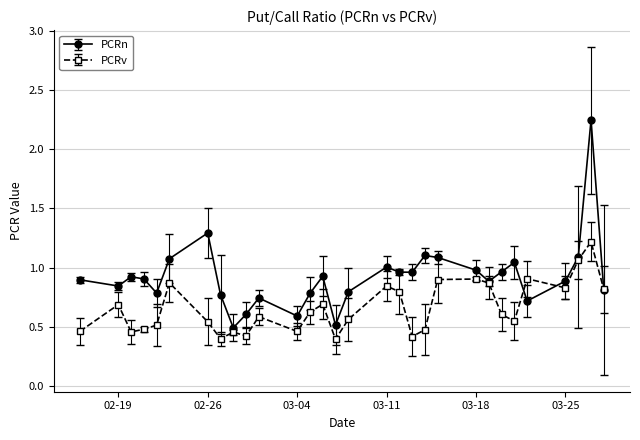

True or false: PCRv has more than 2 interior local peaks.

True